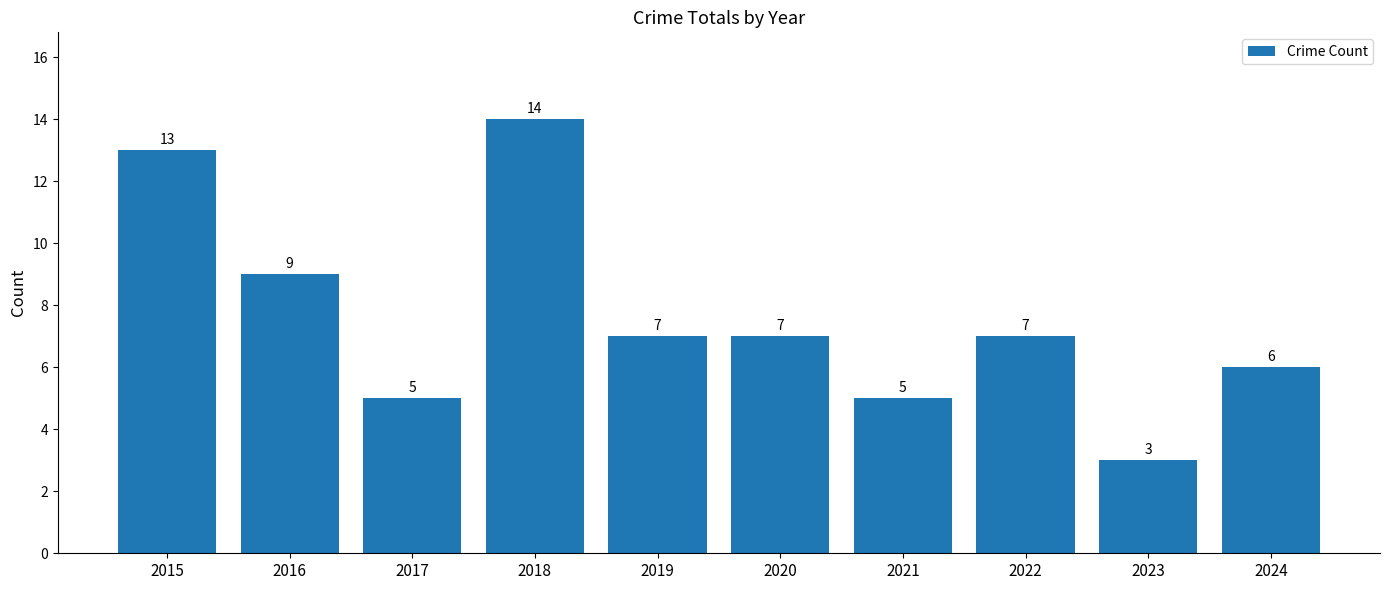

How many bars are there in total?

10